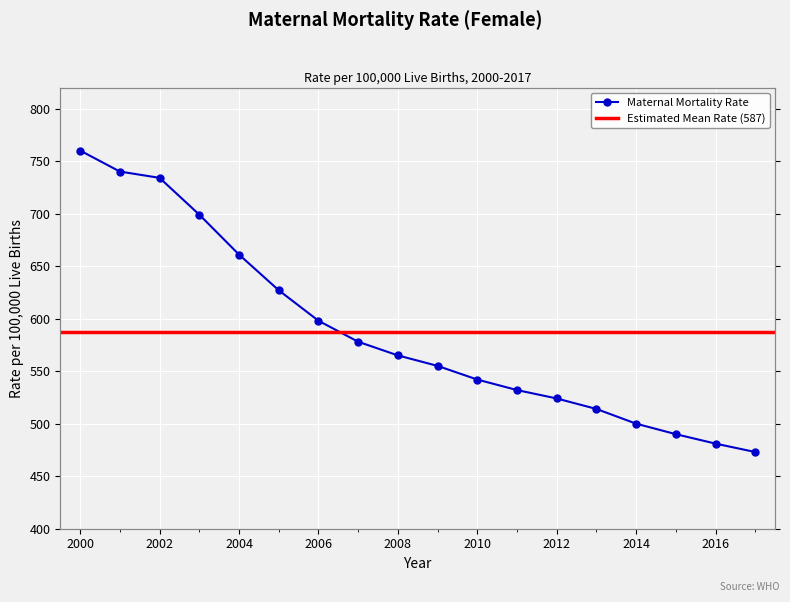

The chart shows a value of 1158 at 2004. True or false?

False